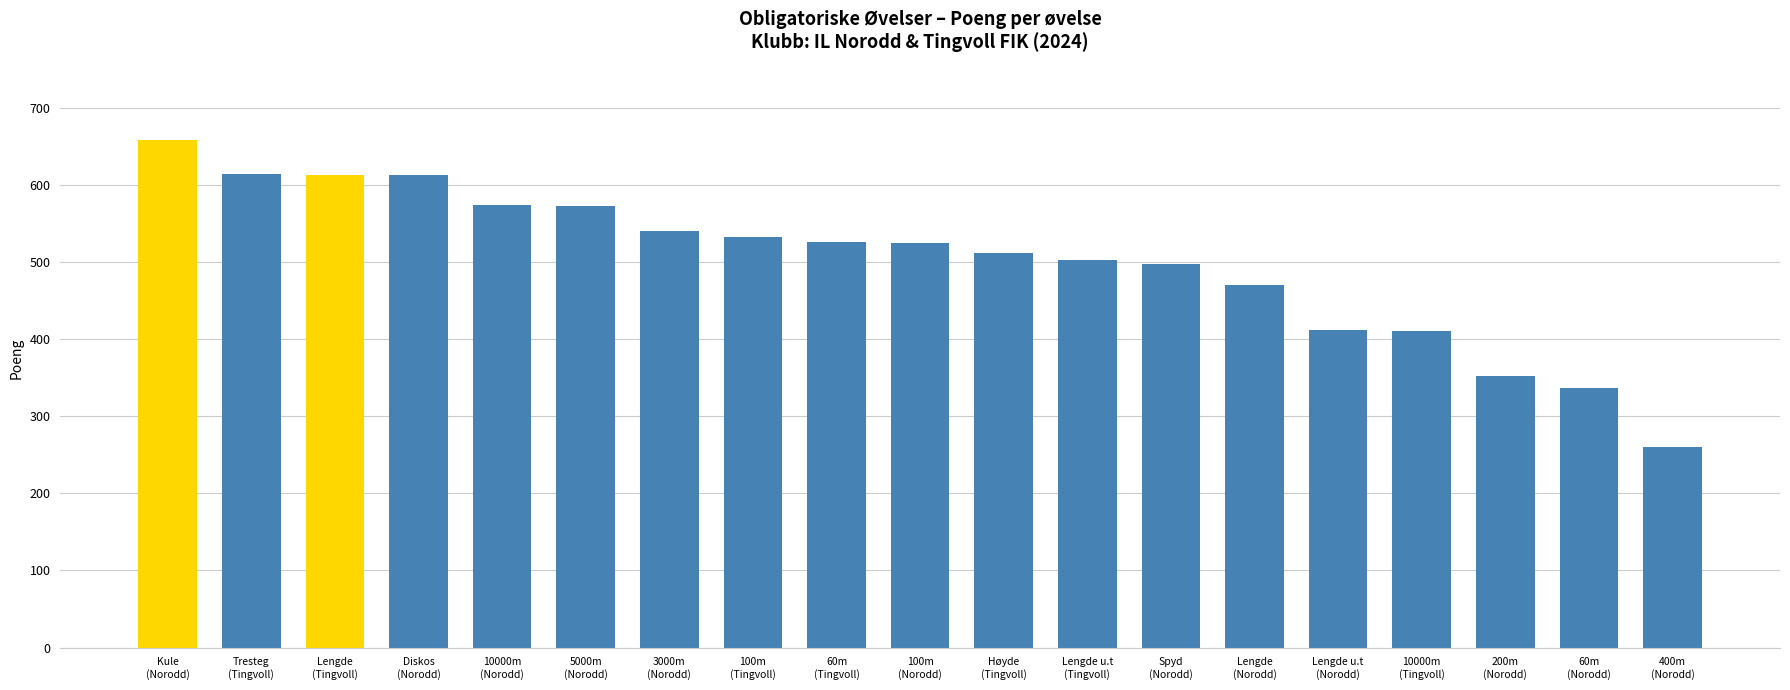

What is the difference between the second highest and second lowest values?

278